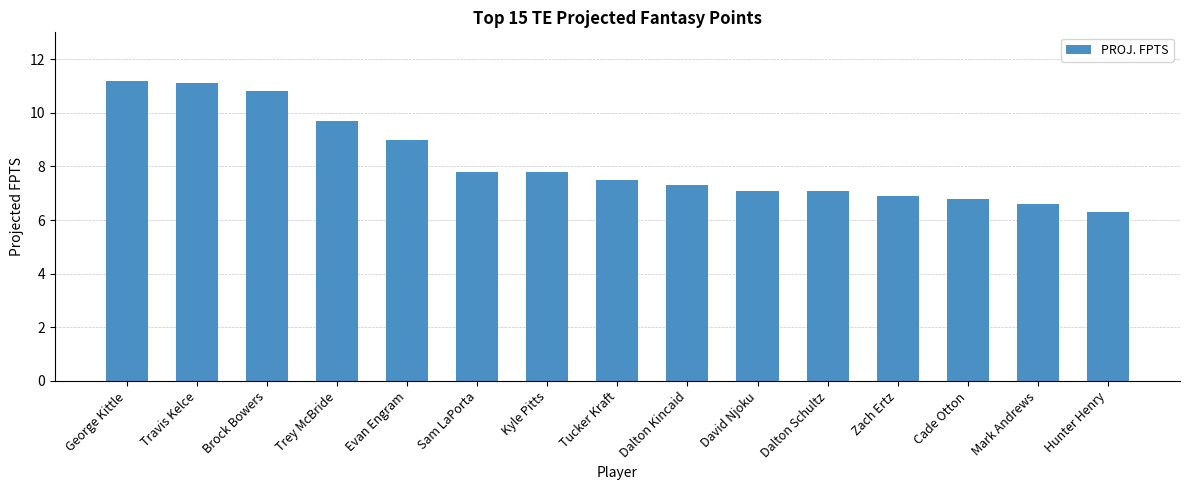

What is the maximum value shown in the chart?

11.2